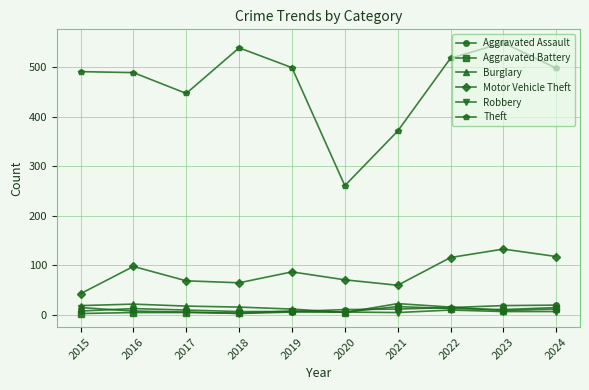

At which category does Motor Vehicle Theft reach its first local peak?

2016